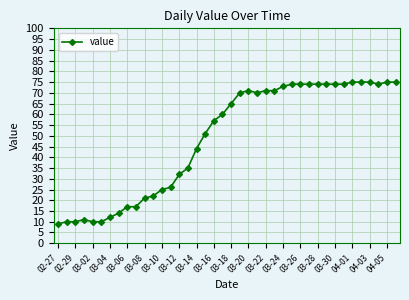

Reading left to right, extract all data points from this chart.

9	10	10	11	10	10	12	14	17	17	21	22	25	26	32	35	44	51	57	60	65	70	71	70	71	71	73	74	74	74	74	74	74	74	75	75	75	74	75	75